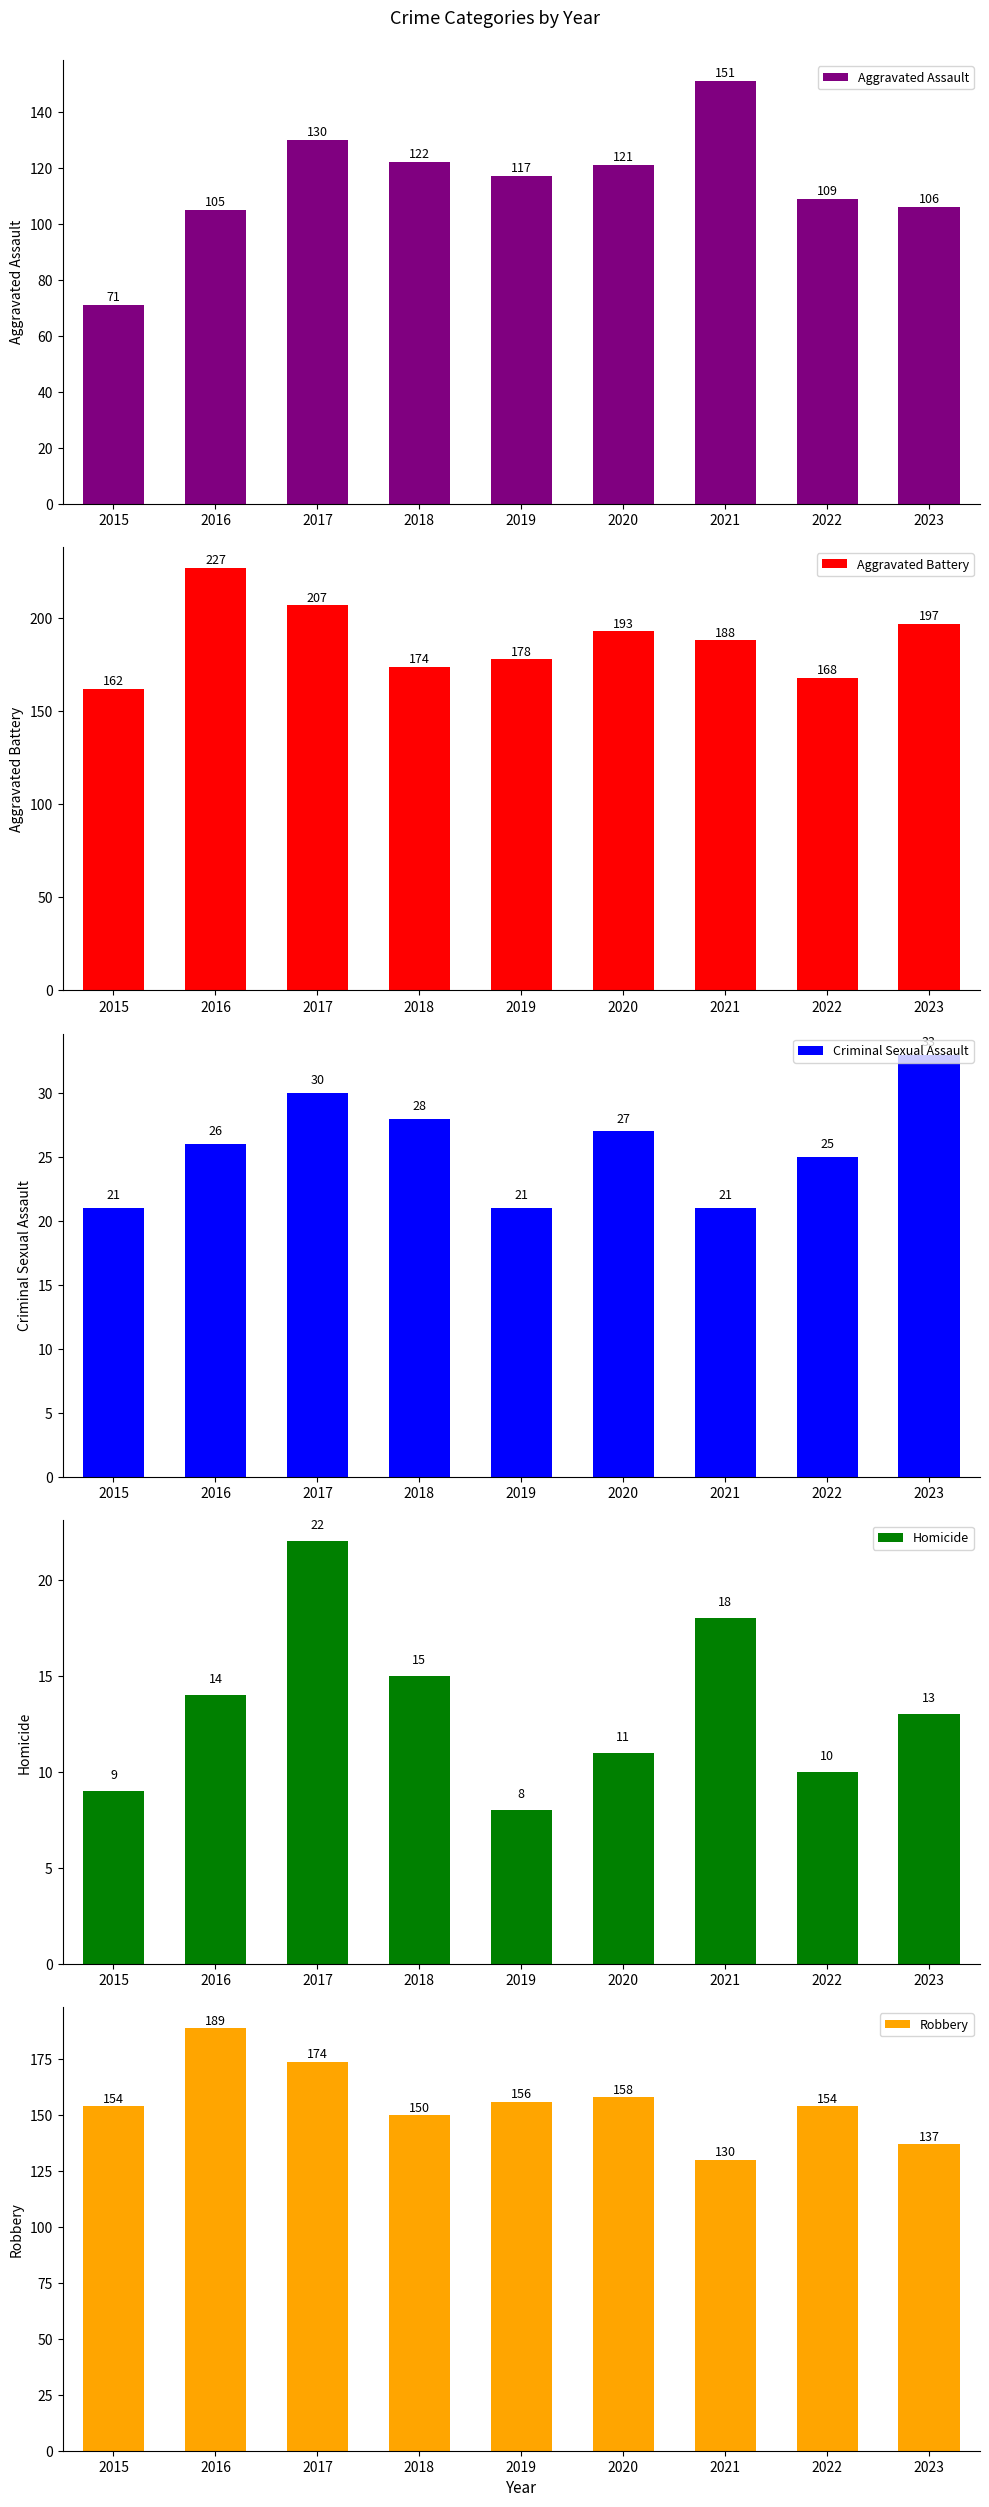

The Criminal Sexual Assault series shows 14 at 2022. True or false?

False